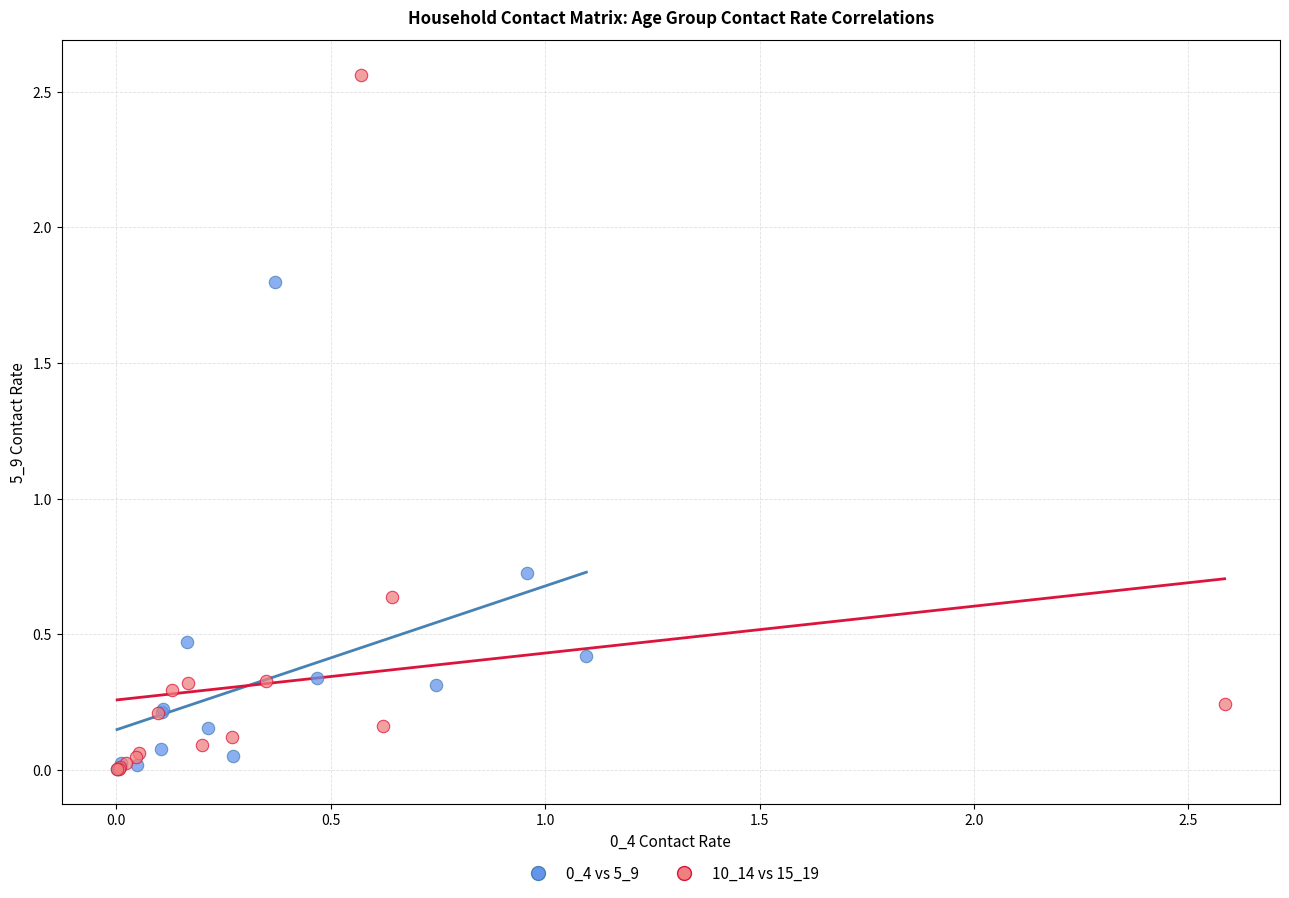

Which series reaches the maximum Y coordinate?

10_14 vs 15_19